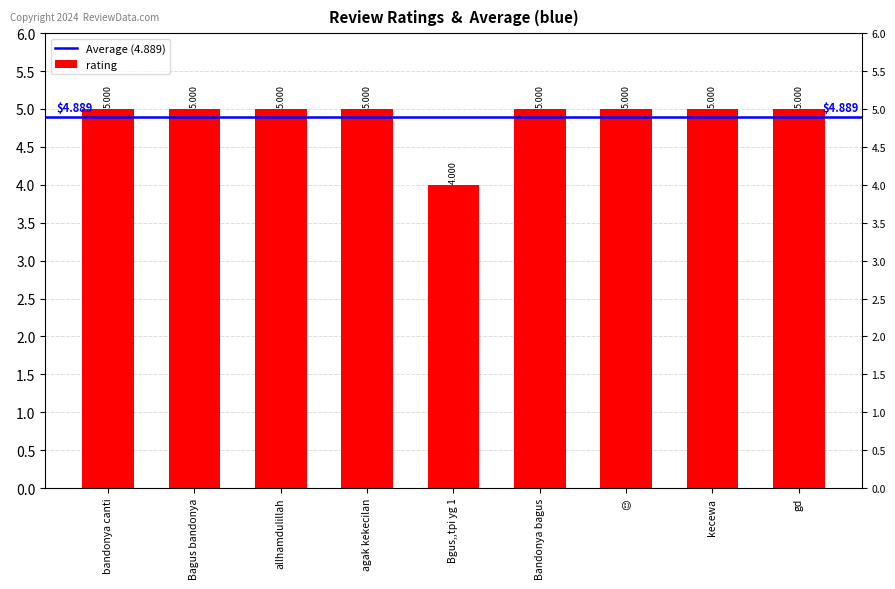

How many values are between 5 and 6?

8